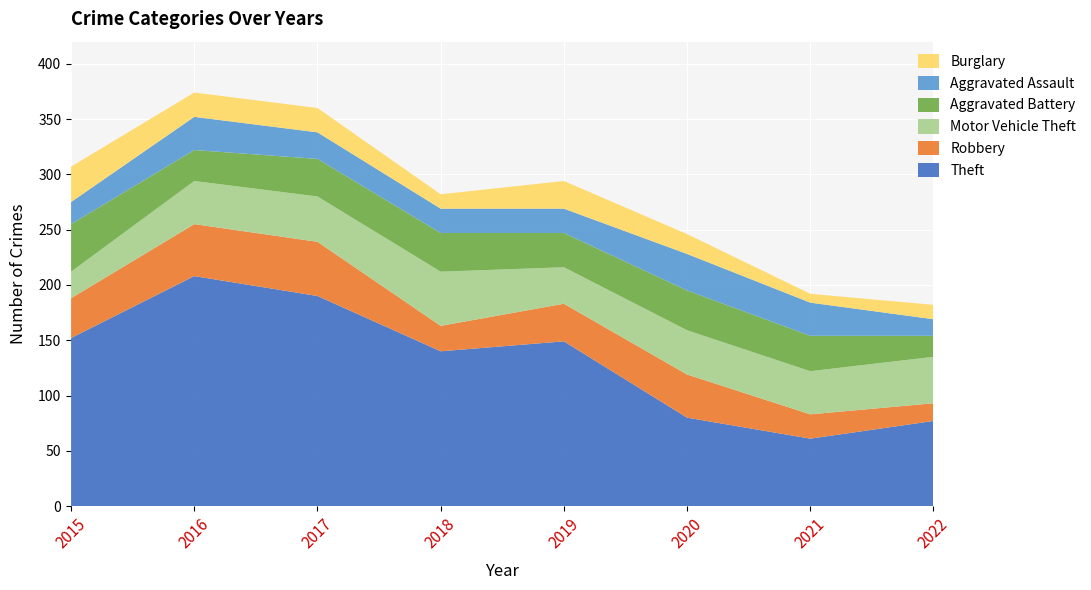

Reading left to right, list all the values displayed in this chart.

Theft: 2015=152	2016=208	2017=190	2018=140	2019=149	2020=80	2021=61	2022=77
Robbery: 2015=36	2016=47	2017=49	2018=23	2019=34	2020=39	2021=22	2022=16
Motor Vehicle Theft: 2015=24	2016=39	2017=41	2018=49	2019=33	2020=40	2021=39	2022=42
Aggravated Battery: 2015=43	2016=28	2017=34	2018=35	2019=31	2020=36	2021=32	2022=19
Aggravated Assault: 2015=20	2016=30	2017=24	2018=22	2019=22	2020=33	2021=30	2022=15
Burglary: 2015=32	2016=22	2017=22	2018=13	2019=25	2020=18	2021=8	2022=13